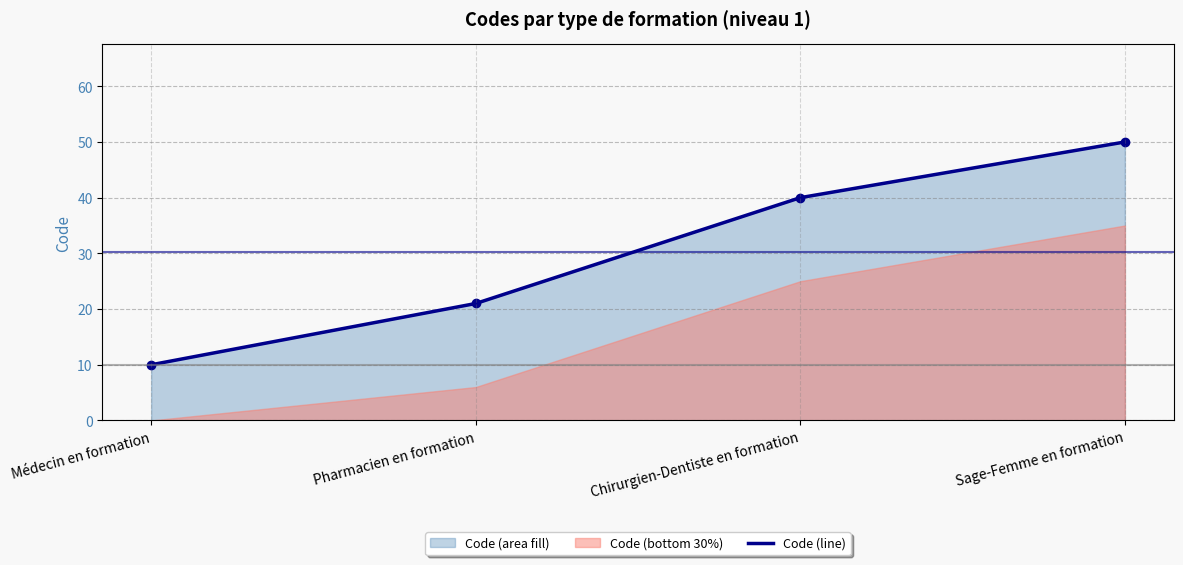

Which label corresponds to the largest value in the chart?

Sage-Femme en formation